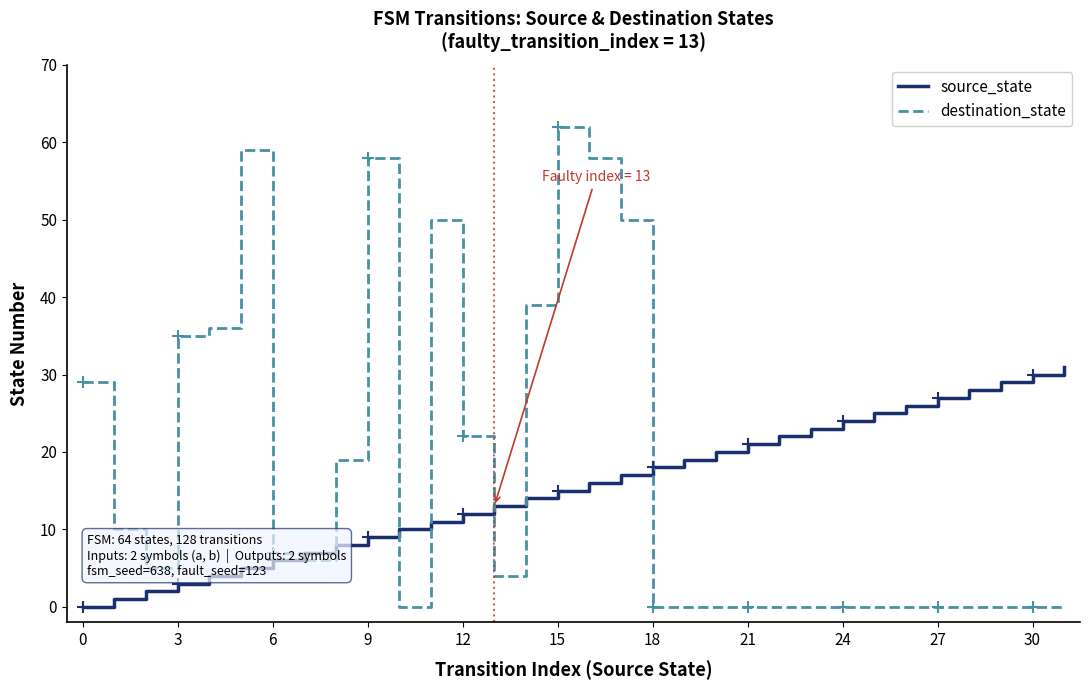

What is the difference between the maximum and second lowest values in the destination_state series?

62